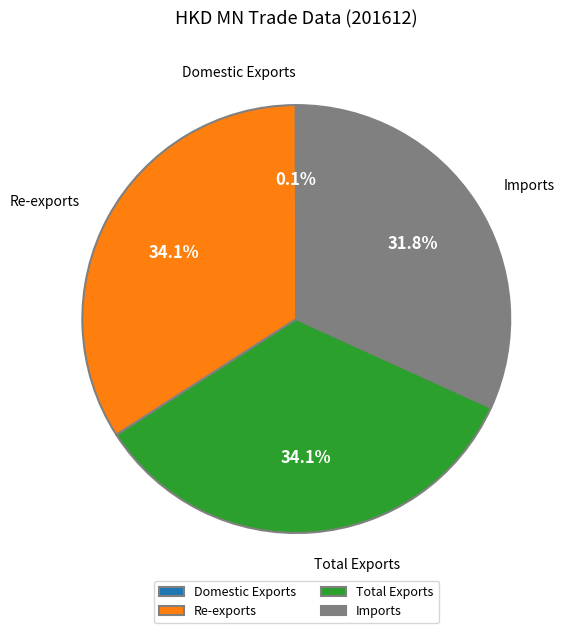

Approximately how many times larger is the value at Imports compared to Total Exports?

0.9